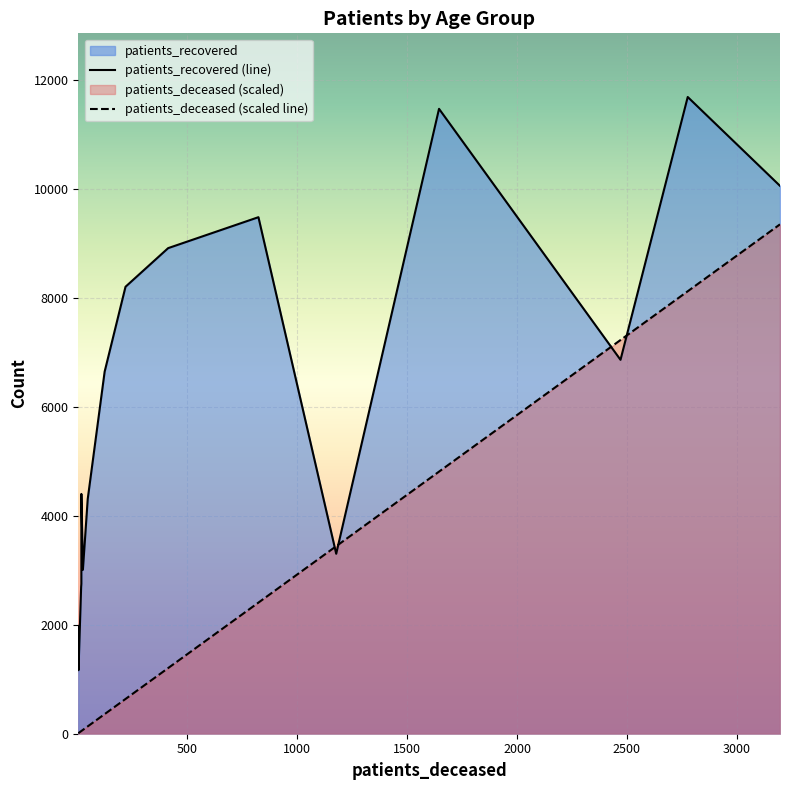

How many lines are shown in the chart?

2